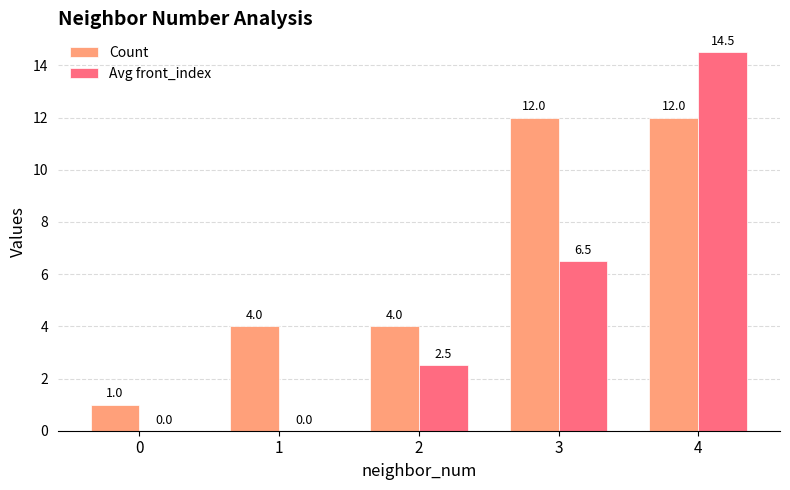

How many groups of bars are there?

5